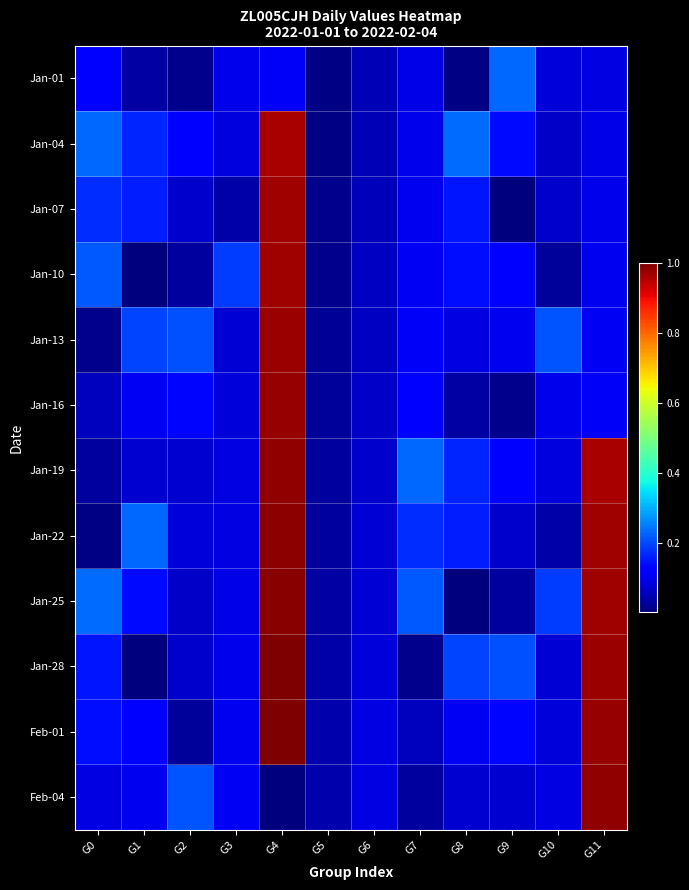

Rank the series by their maximum value, from lowest to highest.

Jan-01, Jan-04, Jan-07, Jan-10, Jan-13, Jan-16, Jan-19, Feb-04, Jan-22, Jan-25, Jan-28, Feb-01